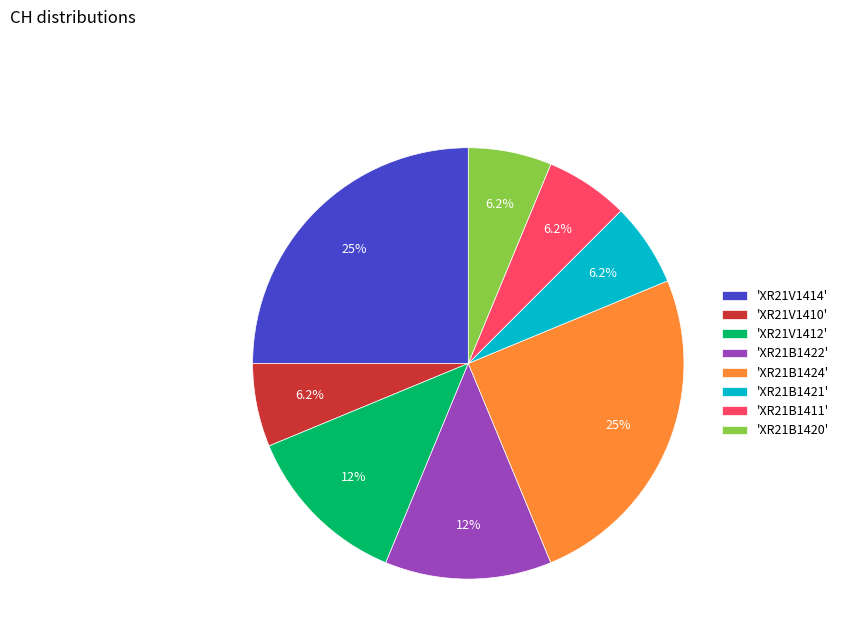

Is there a majority slice in this chart?

No